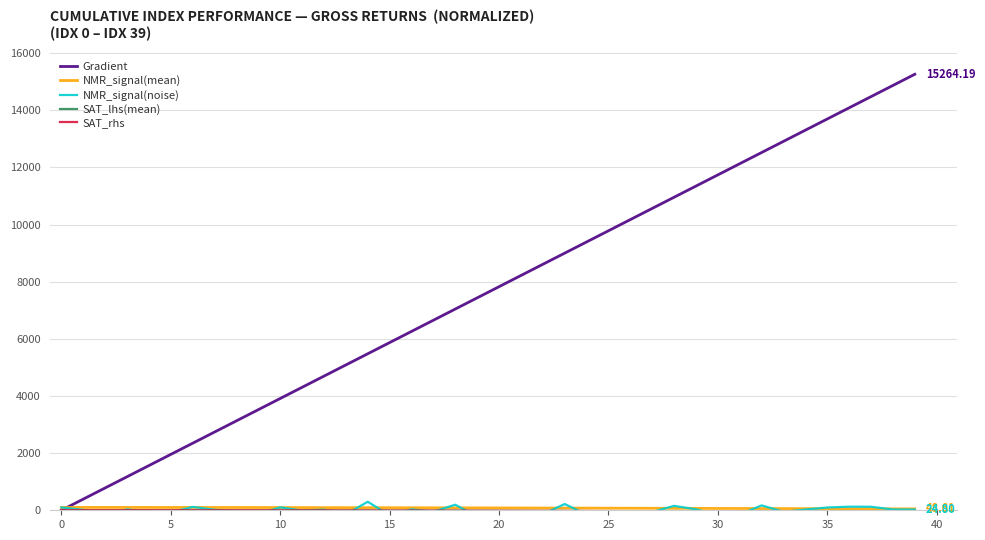

Is it true that SAT_rhs equals -2.2 at 30?

True